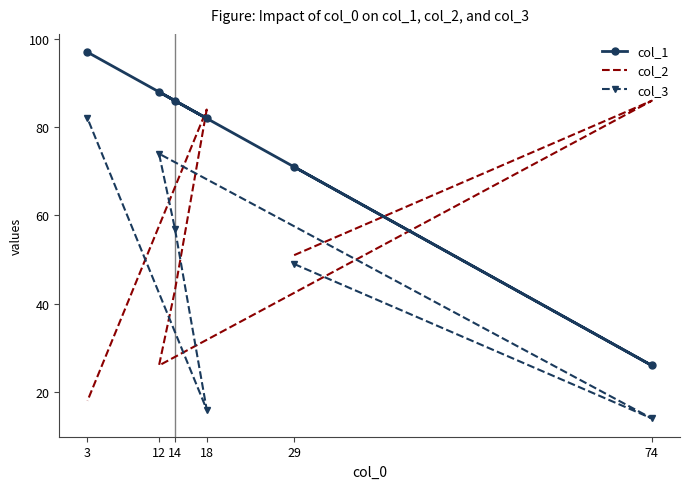

What is the greatest value displayed?

97